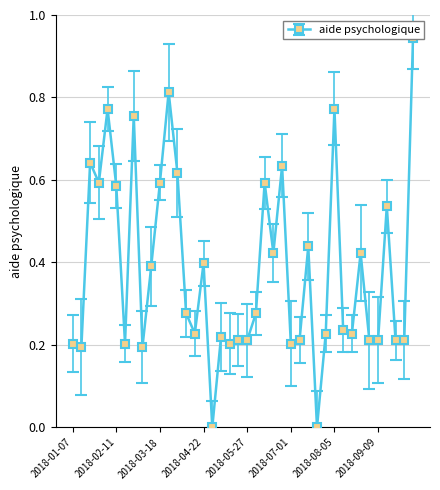

What value does the data have at 2018-08-12?

0.2